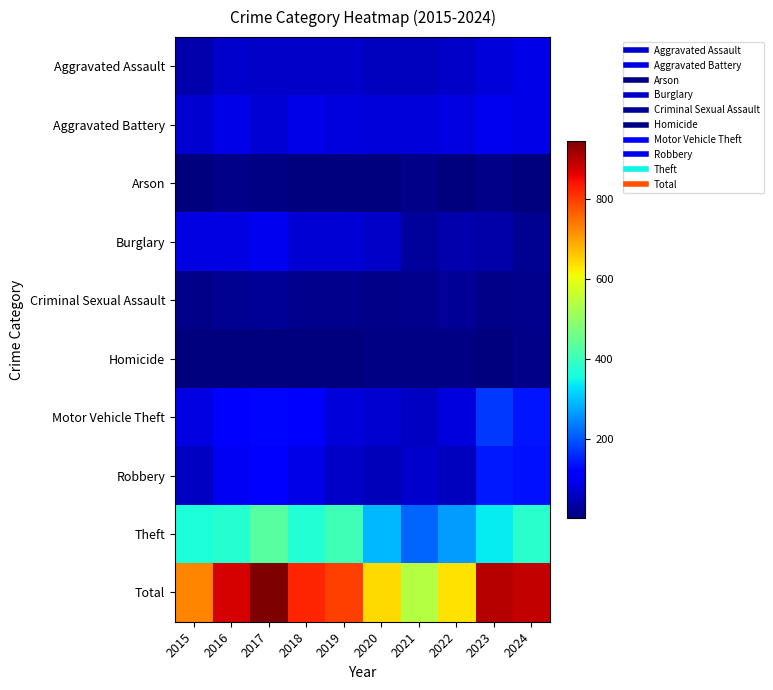

Reading left to right, extract all data points from this chart.

Aggravated Assault: 2015=40	2016=69	2017=63	2018=63	2019=62	2020=55	2021=55	2022=65	2023=79	2024=89
Aggravated Battery: 2015=70	2016=88	2017=76	2018=91	2019=82	2020=80	2021=80	2022=85	2023=97	2024=90
Arson: 2015=4	2016=12	2017=7	2018=3	2019=5	2020=4	2021=11	2022=4	2023=11	2024=4
Burglary: 2015=85	2016=87	2017=96	2018=74	2019=75	2020=65	2021=26	2022=40	2023=37	2024=18
Criminal Sexual Assault: 2015=13	2016=21	2017=23	2018=17	2019=17	2020=14	2021=15	2022=25	2023=13	2024=16
Homicide: 2015=5	2016=4	2017=4	2018=3	2019=5	2020=10	2021=9	2022=9	2023=4	2024=12
Motor Vehicle Theft: 2015=85	2016=117	2017=128	2018=107	2019=79	2020=71	2021=59	2022=84	2023=175	2024=142
Robbery: 2015=60	2016=102	2017=119	2018=89	2019=65	2020=51	2021=69	2022=56	2023=146	2024=137
Theft: 2015=366	2016=376	2017=431	2018=375	2019=408	2020=294	2021=214	2022=268	2023=339	2024=381
Total: 2015=728	2016=876	2017=947	2018=822	2019=798	2020=644	2021=538	2022=636	2023=901	2024=889